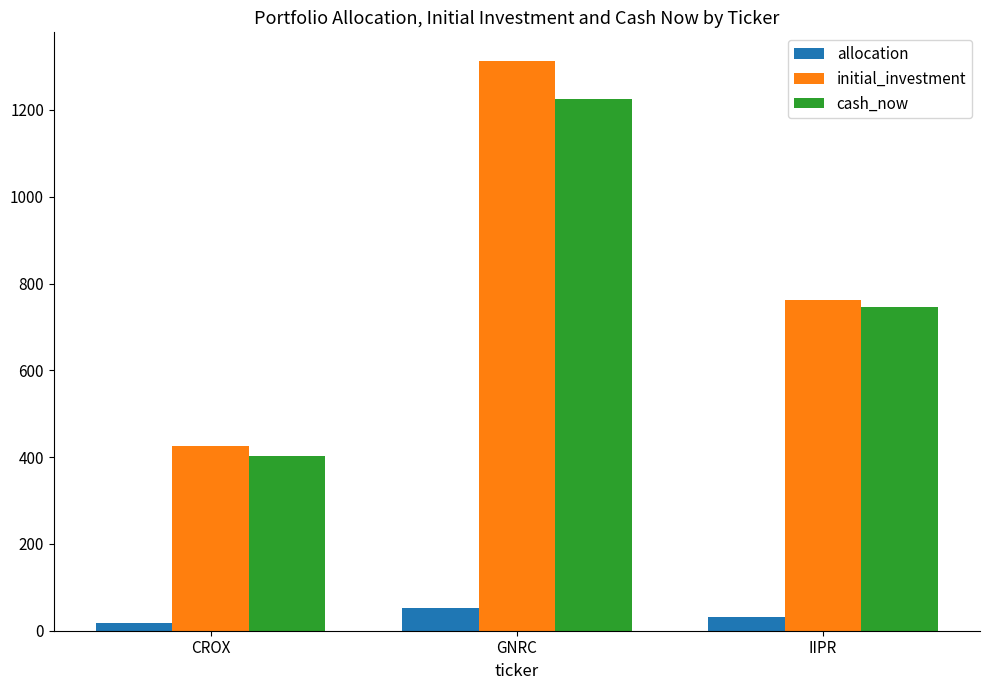

How many data points in initial_investment are above 762?

2